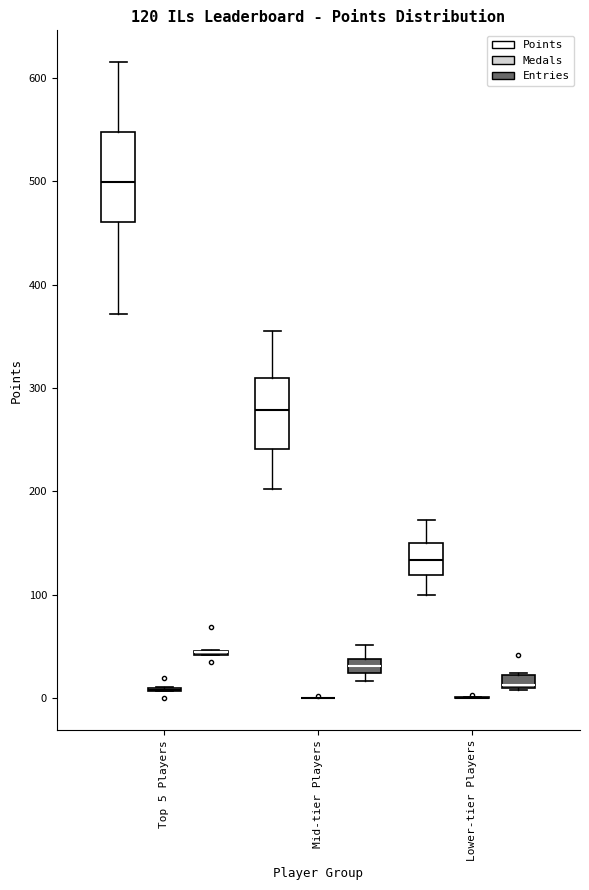

Comparing the boxes themselves (not the whiskers), which one is the tallest?

Top 5 Players (Points)